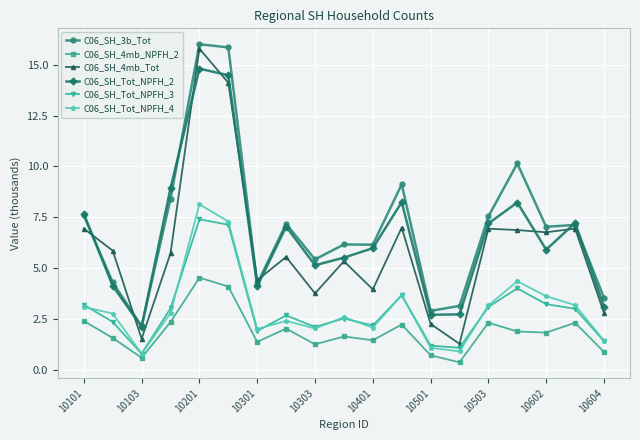

True or false: C06_SH_3b_Tot has more than 2 interior local peaks.

True